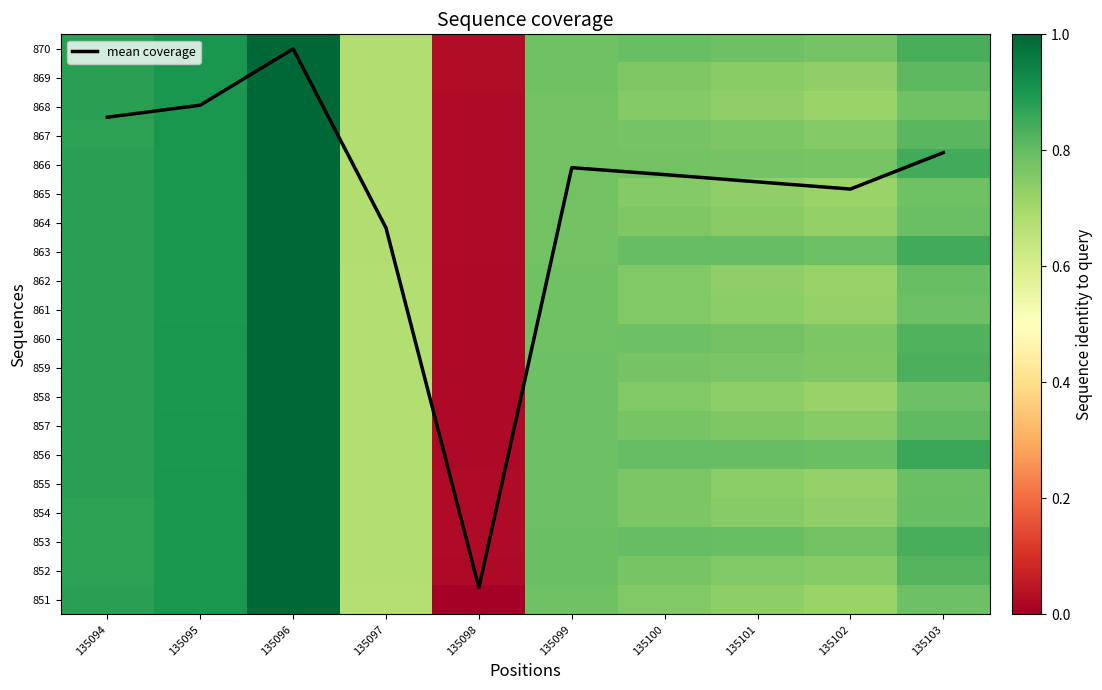

At which category does the chart reach its minimum across all series?

135098